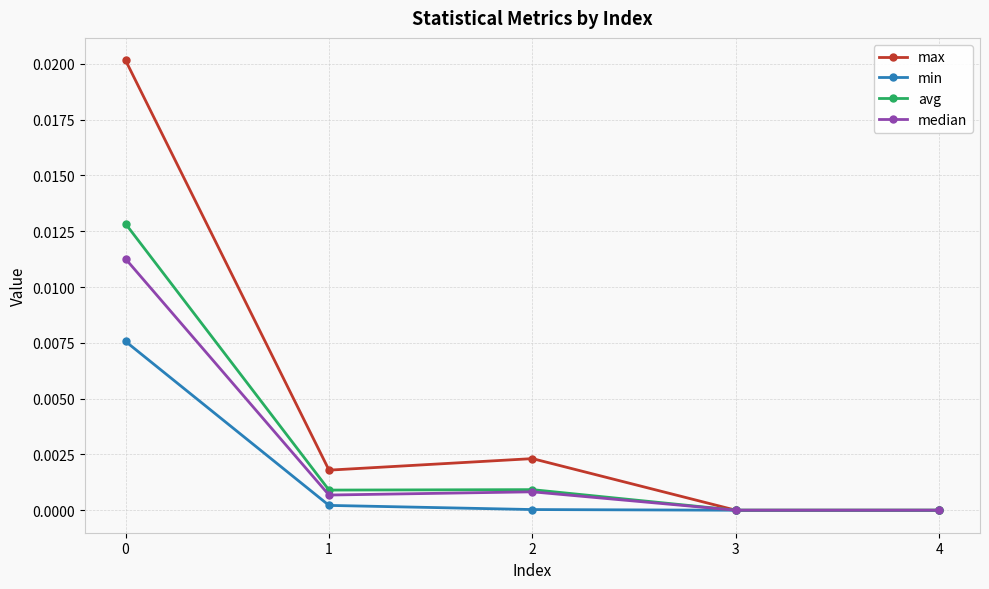

At which category does avg reach its first local peak?

2